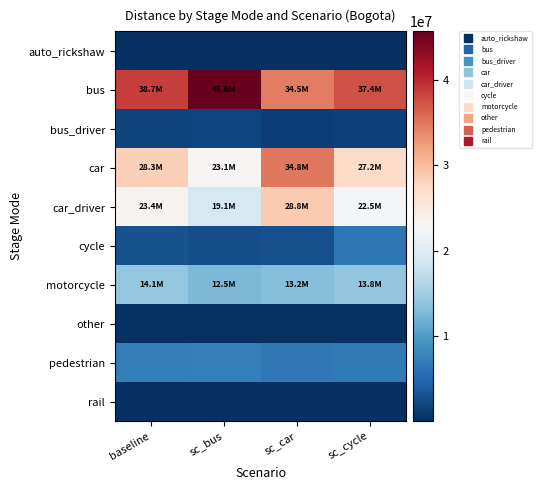

What is the difference between the highest and lowest values at sc_car?

34773553.4